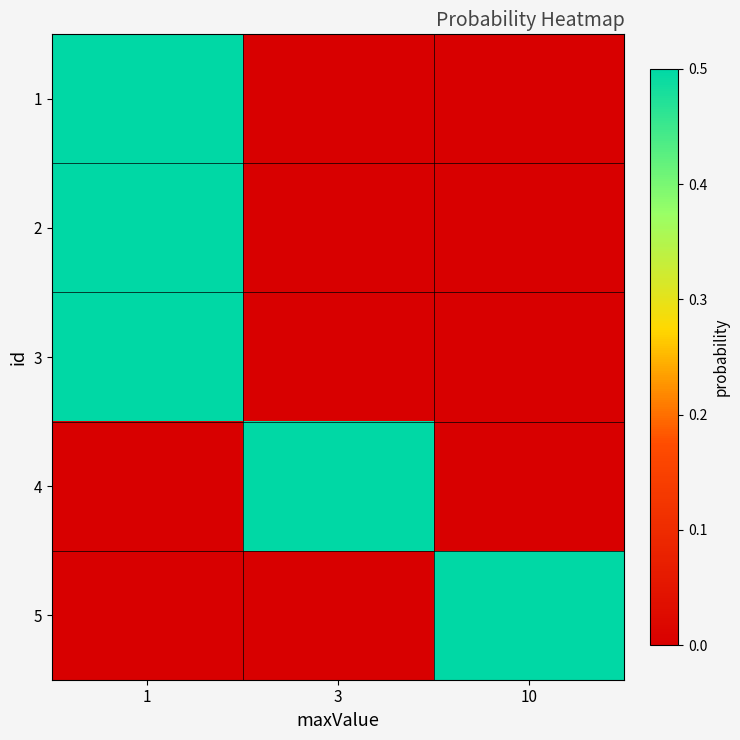

Reading left to right, transcribe all the data shown in this chart.

1: 1=0.5	3=0.0	10=0.0
2: 1=0.5	3=0.0	10=0.0
3: 1=0.5	3=0.0	10=0.0
4: 1=0.0	3=0.5	10=0.0
5: 1=0.0	3=0.0	10=0.5